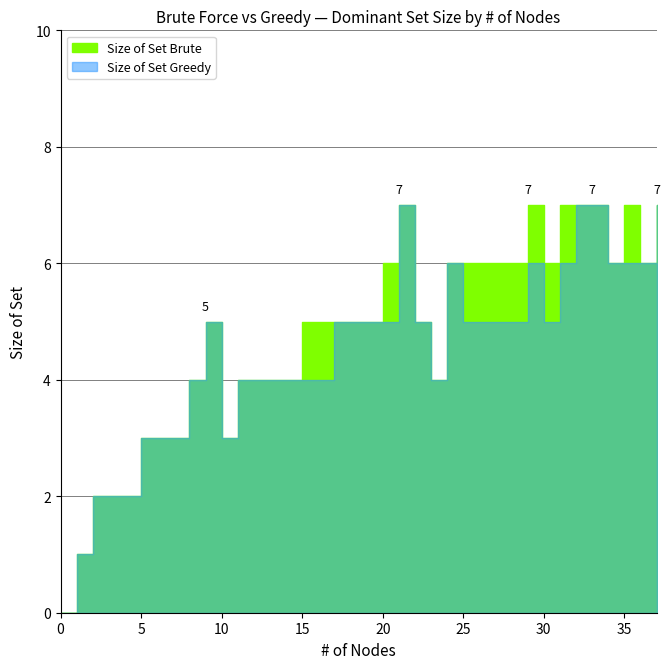

At 30, list the series in order from largest to smallest.

Size of Set Brute, Size of Set Greedy